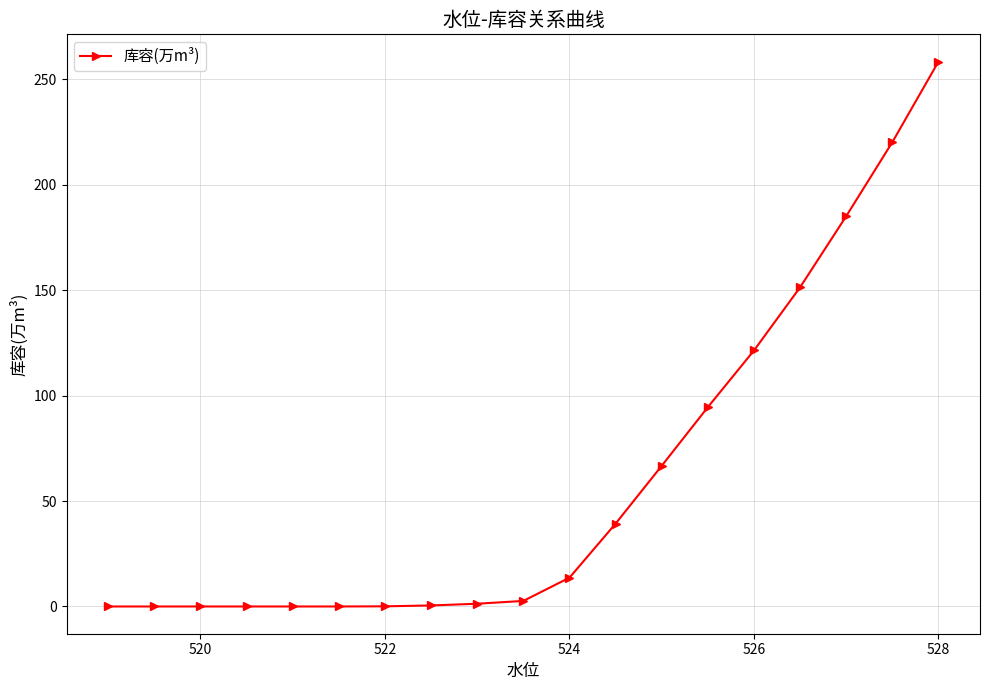

What is the greatest value displayed?

258.5